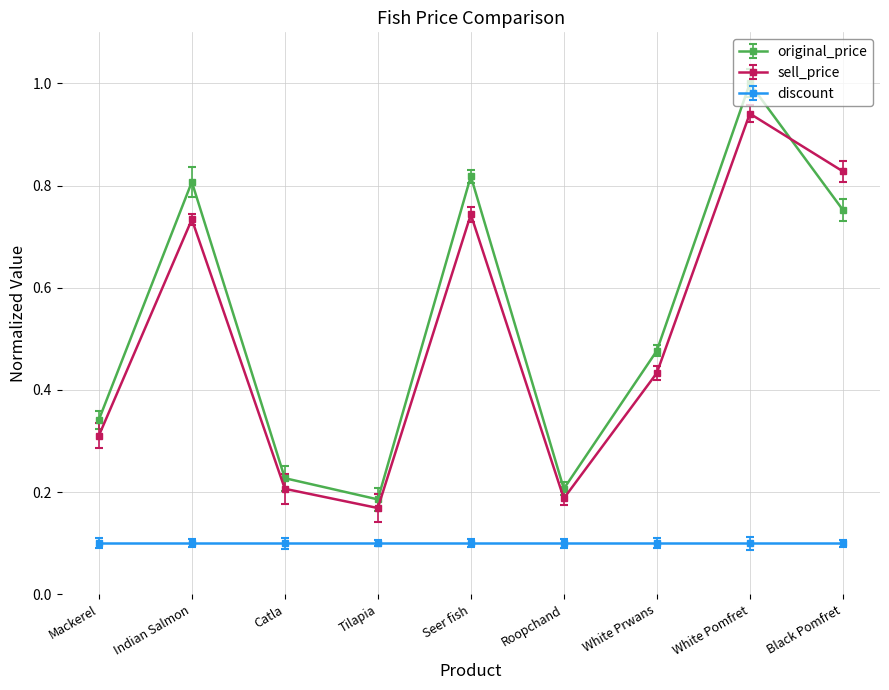

Which series has the widest spread of values?

original_price